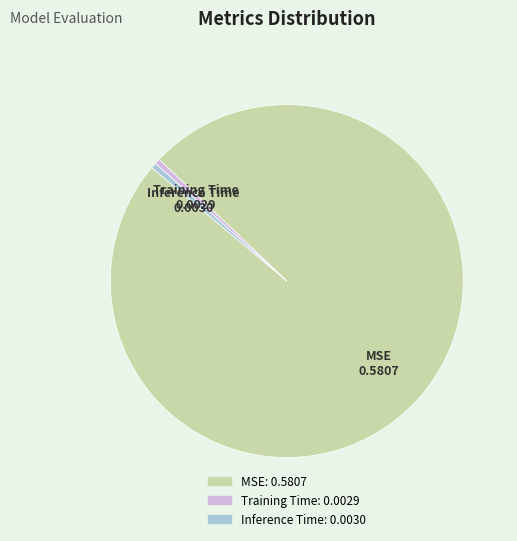

Is it true that Training Time is 0% of the pie?

True